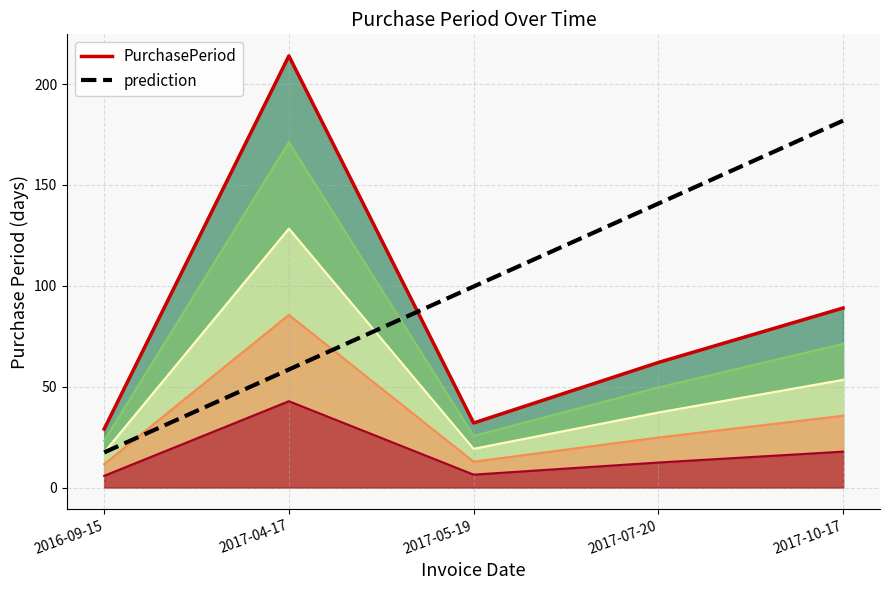

True or false: prediction has more than 2 points higher than both neighbors.

False